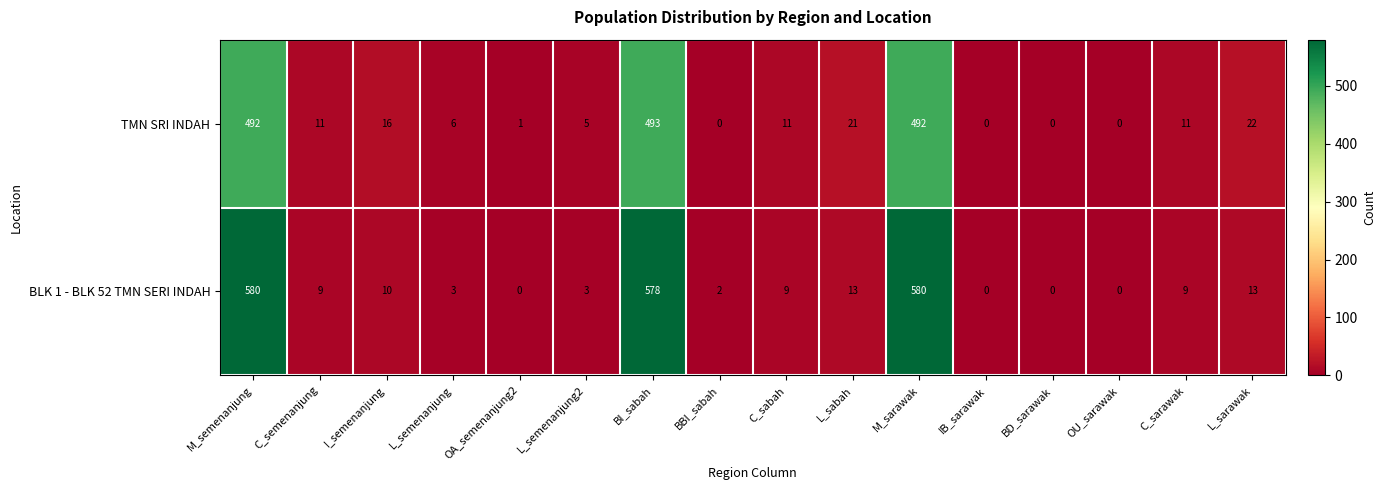

What is the difference between the highest and lowest values at M_sarawak?

88